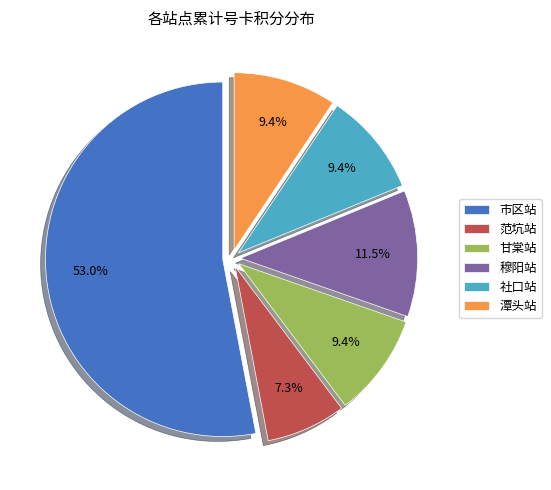

Is 市区站 the majority of the pie?

Yes